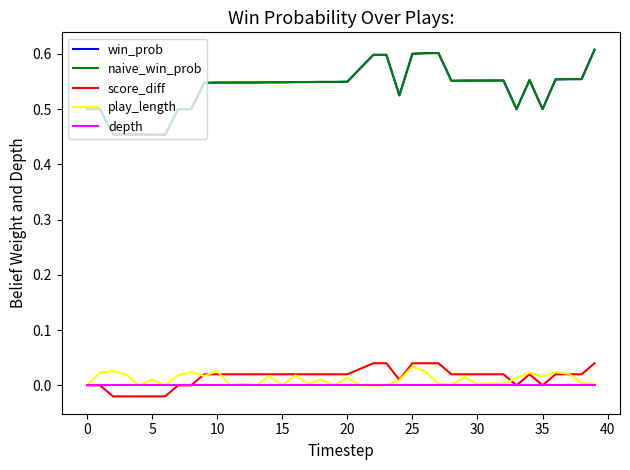

Does the chart have visible grid lines?

No